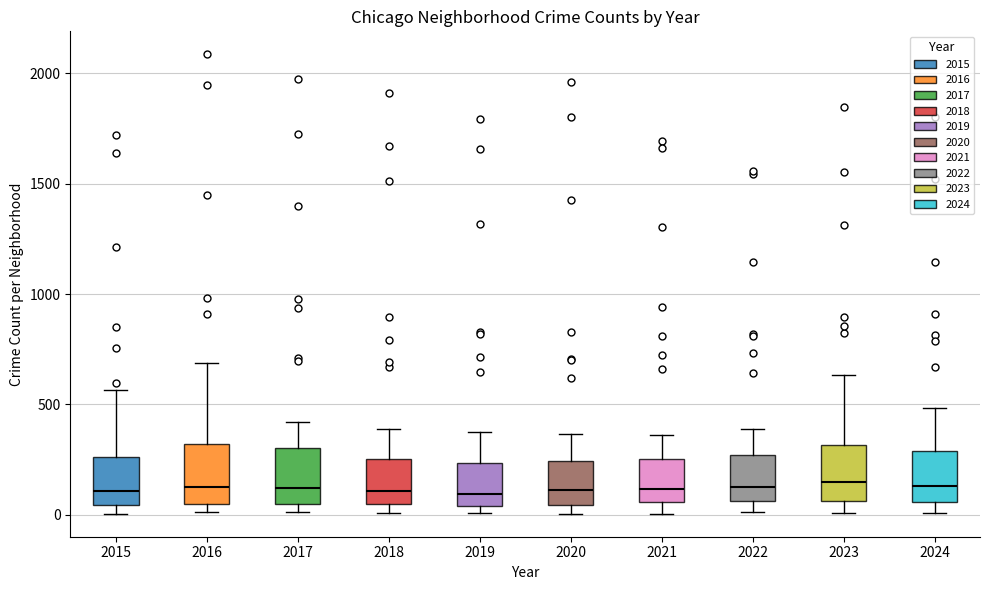

Reading left to right, read every box against the y-axis: the position of its median line, the range the box covers, and the ends of its whiskers. The values are not printed on the chart, so give them approximately, as read against the axis.

2015: median 100, box 50 to 250, whiskers 0 to 550
2016: median 150, box 50 to 300, whiskers 0 to 700
2017: median 100, box 50 to 300, whiskers 0 to 400
2018: median 100, box 50 to 250, whiskers 0 to 400
2019: median 100, box 50 to 250, whiskers 0 to 400
2020: median 100, box 50 to 250, whiskers 0 to 350
2021: median 100, box 50 to 250, whiskers 0 to 350
2022: median 150, box 50 to 250, whiskers 0 to 400
2023: median 150, box 50 to 300, whiskers 0 to 650
2024: median 150, box 50 to 300, whiskers 0 to 500